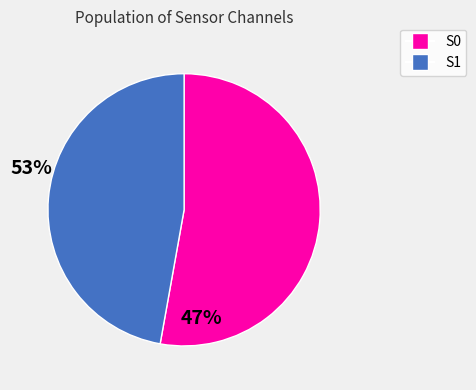

Is there any slice that represents more than half of the pie?

Yes